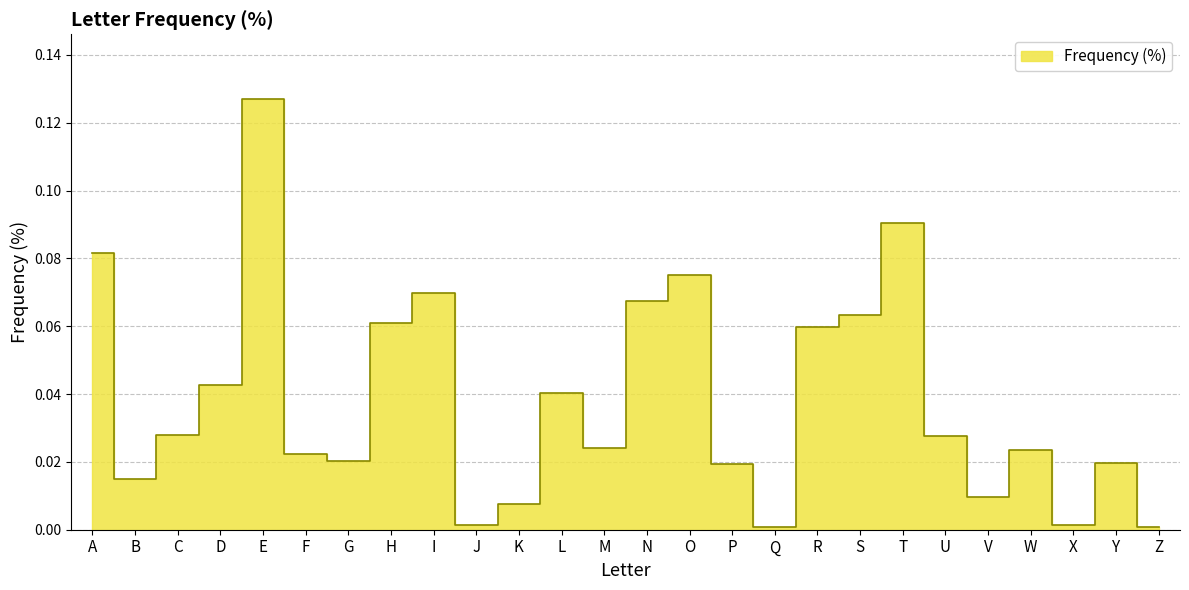

At which label is the value closest to 0?

Z